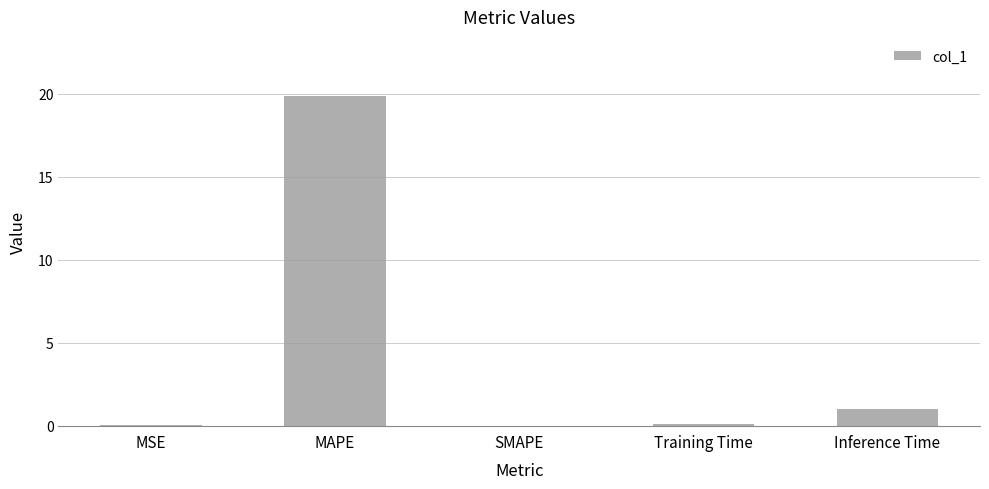

What is the change in value from MAPE to Inference Time?

-18.8